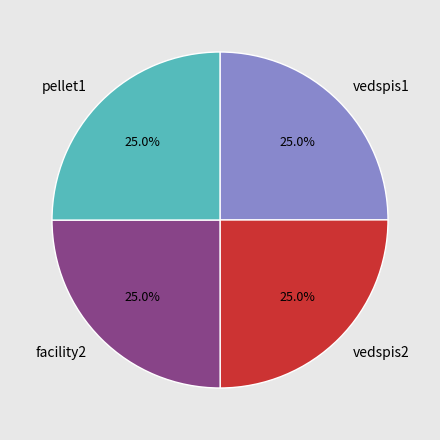

How many slices are in this pie chart?

4